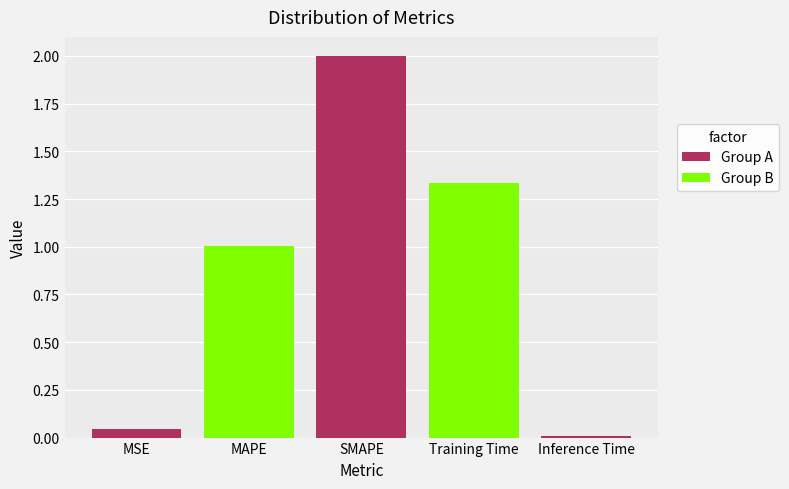

Are the bars grouped side by side (vs. stacked)?

No